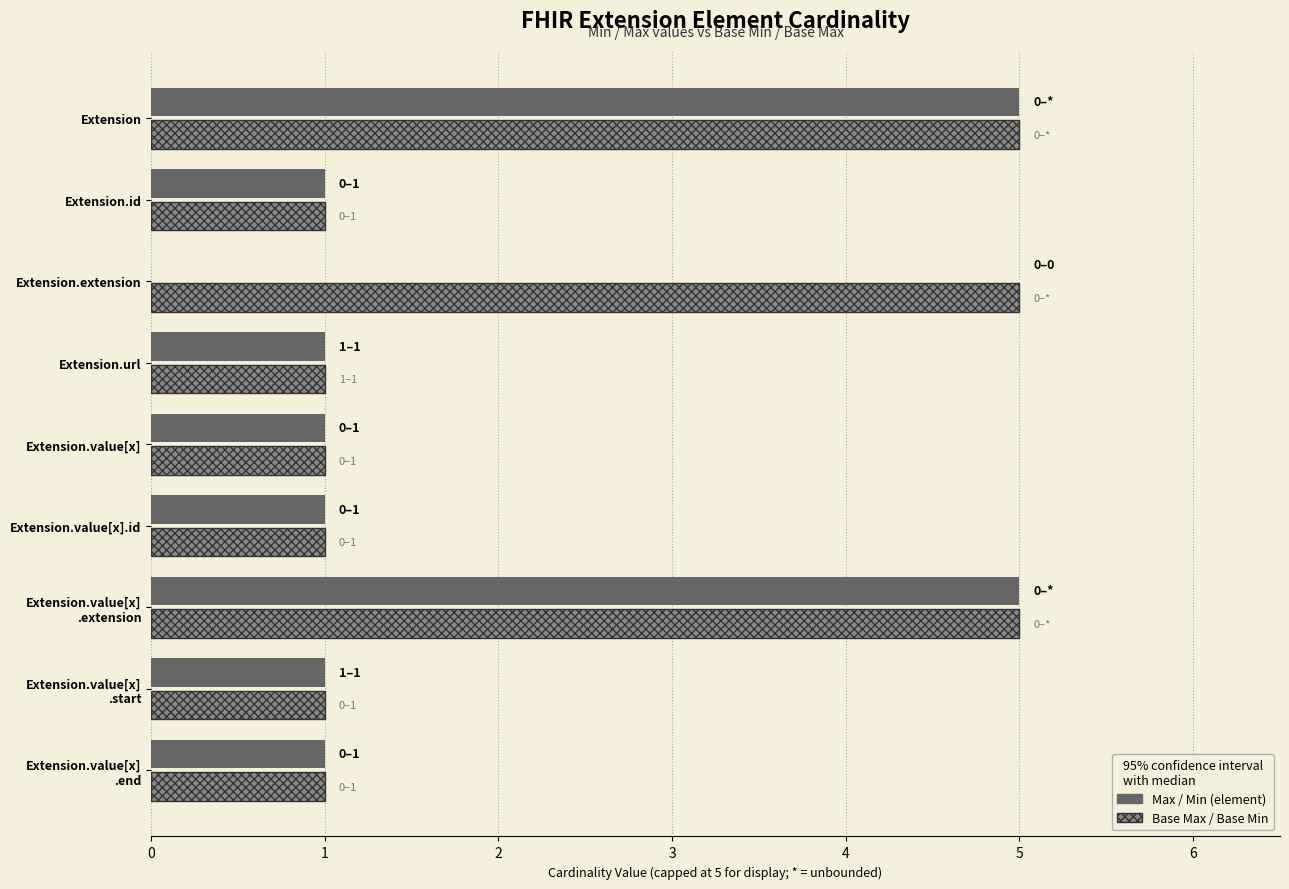

What is the maximum value shown in the chart?

5